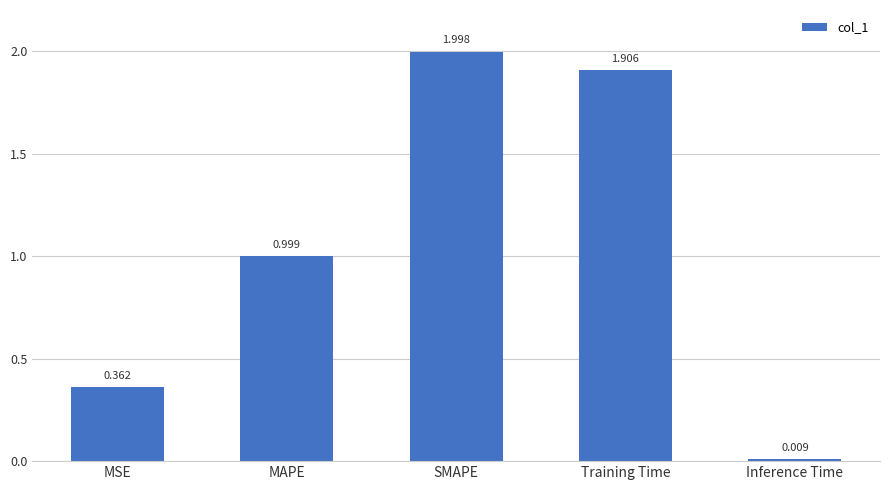

What is the label of the 5th bar from the left?

Inference Time